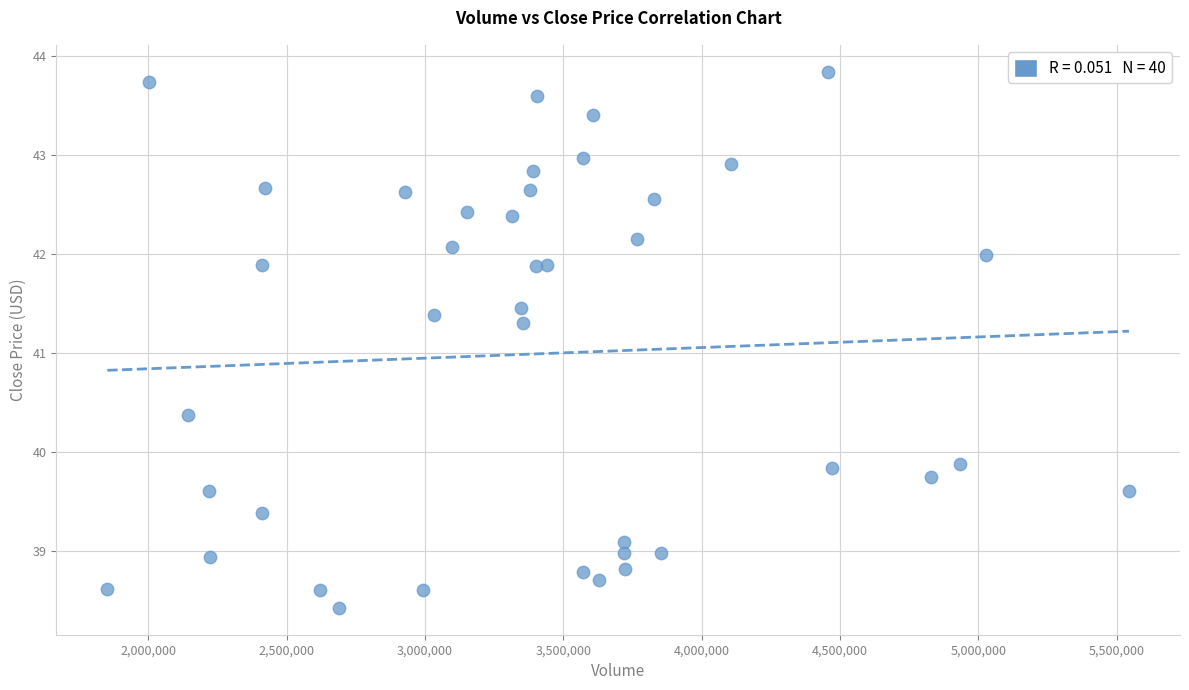

What Y value in the scatter plot is closest to 41?

41.3